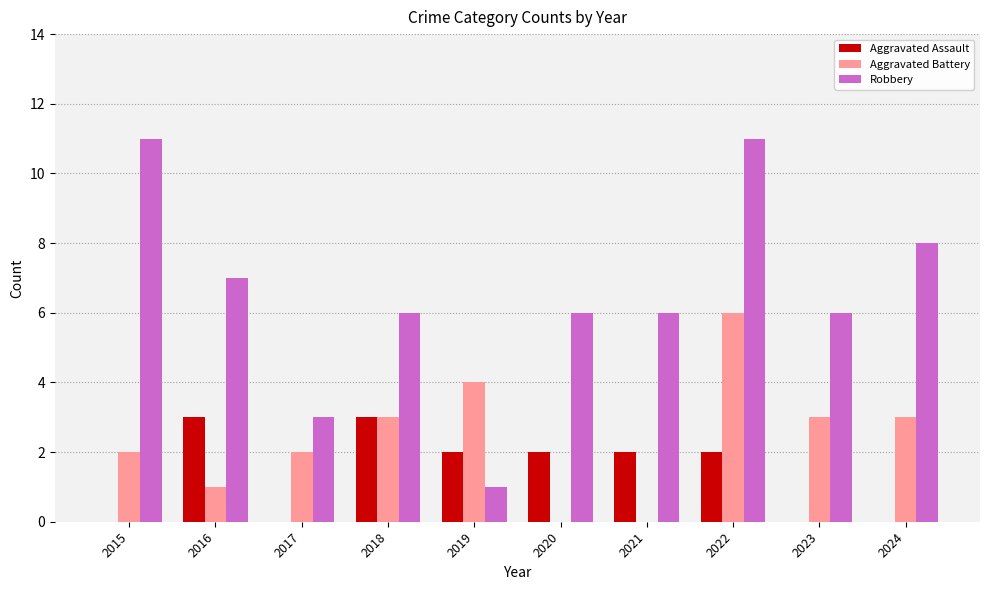

Which series changed the most between 2015 and 2023?

Robbery